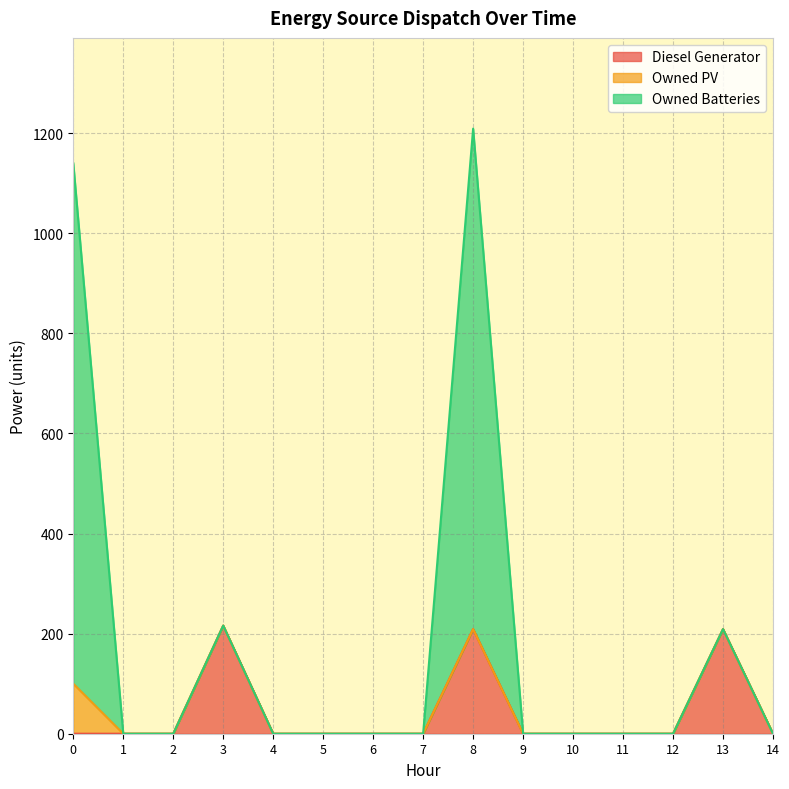

The value of Owned Batteries at 8 is 751. True or false?

False